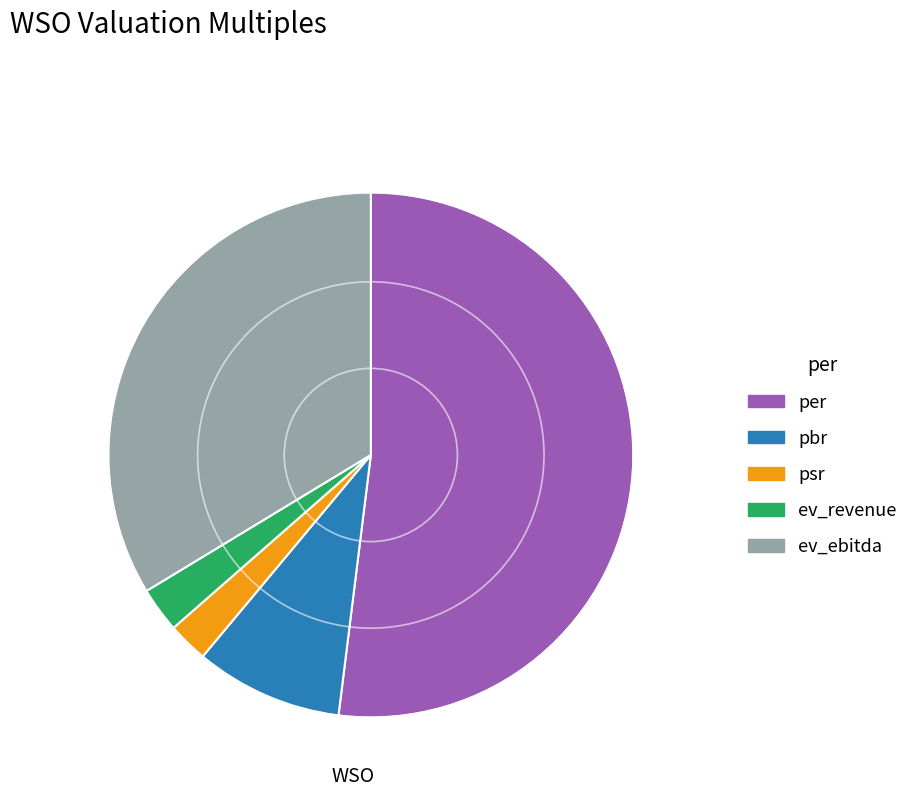

Between per and ev_revenue, which is larger?

per